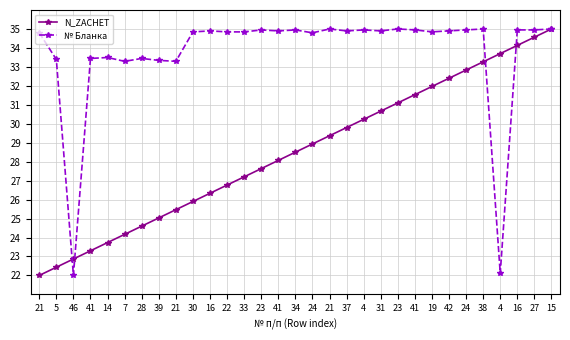

Does the chart display data point markers on the line(s)?

Yes